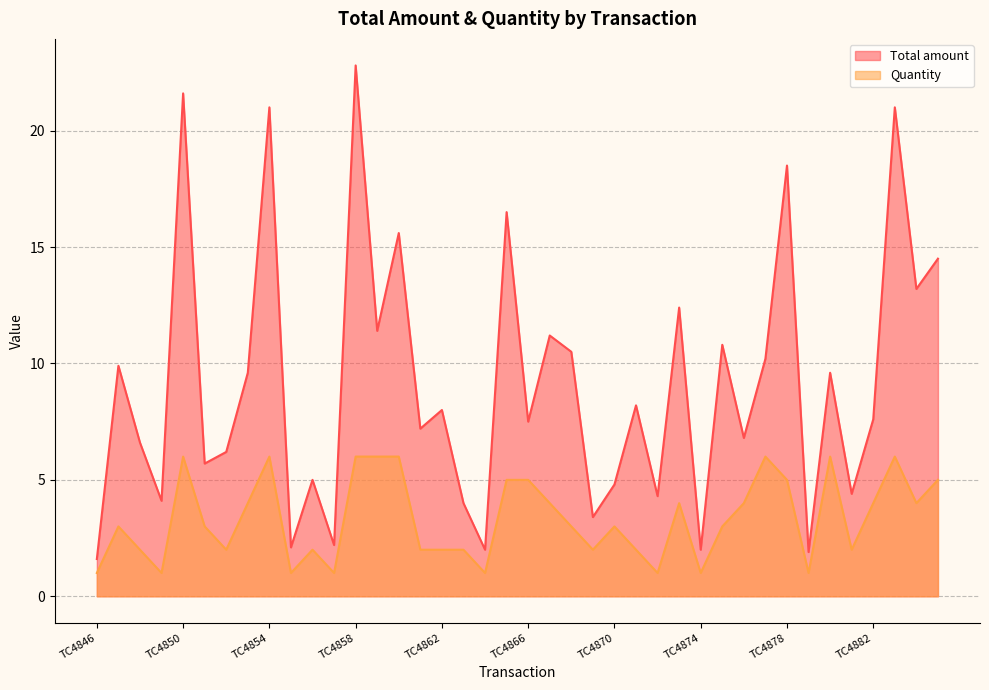

Where is the first local minimum for Total amount?

TC4849